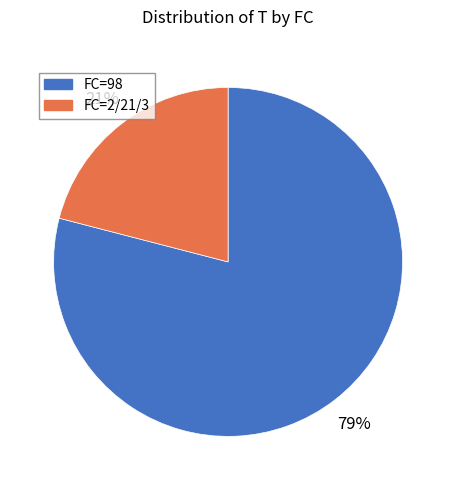

What percentage is the FC=2/21/3 slice, to the nearest percent?

21%